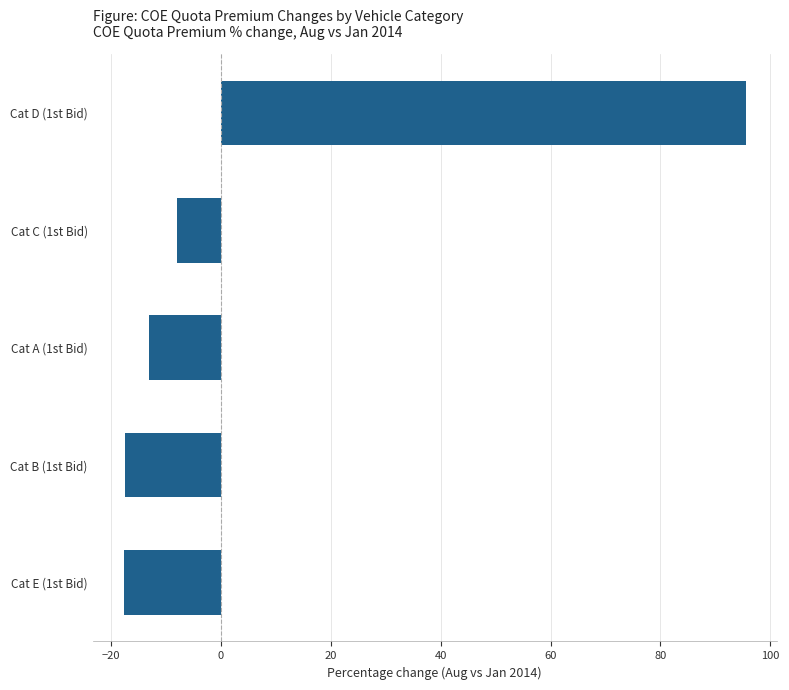

Between Cat B (1st Bid) and Cat D (1st Bid), which is larger?

Cat D (1st Bid)